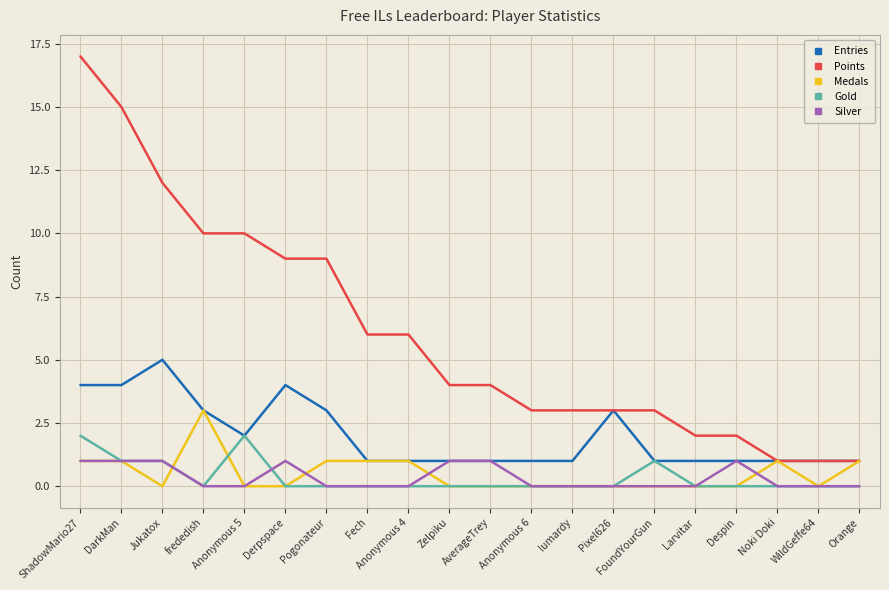

What are all the series names shown in the legend?

Entries, Points, Medals, Gold, Silver